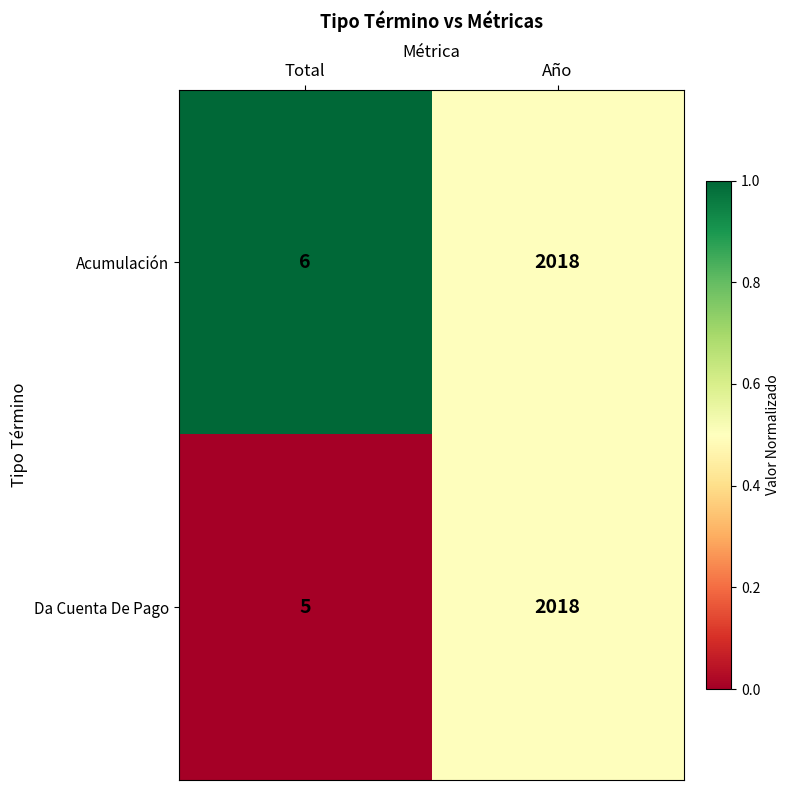

Which series changed the most between Total and Año?

Da Cuenta De Pago